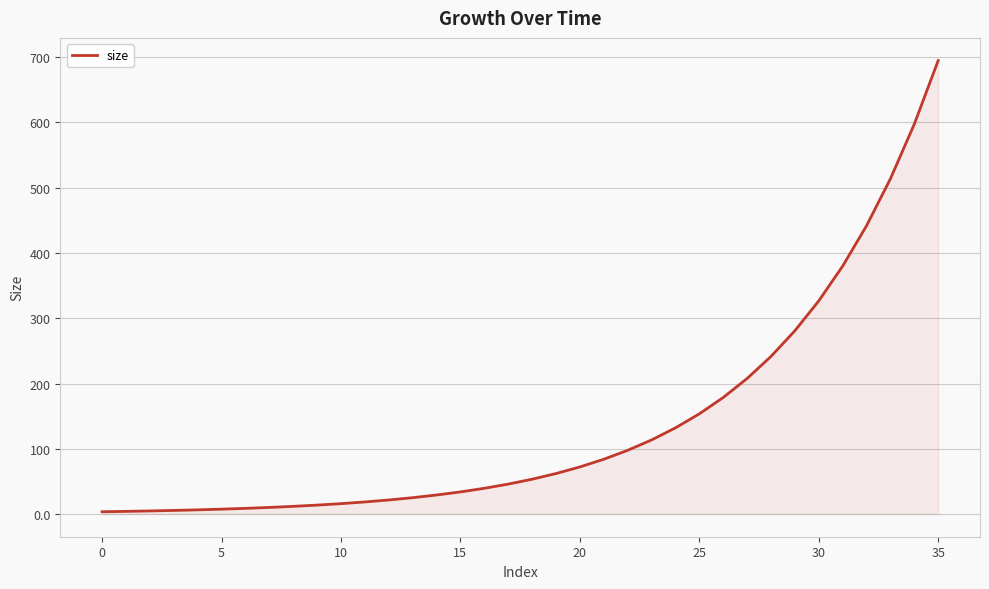

What is the difference between the maximum and minimum values?

691.2